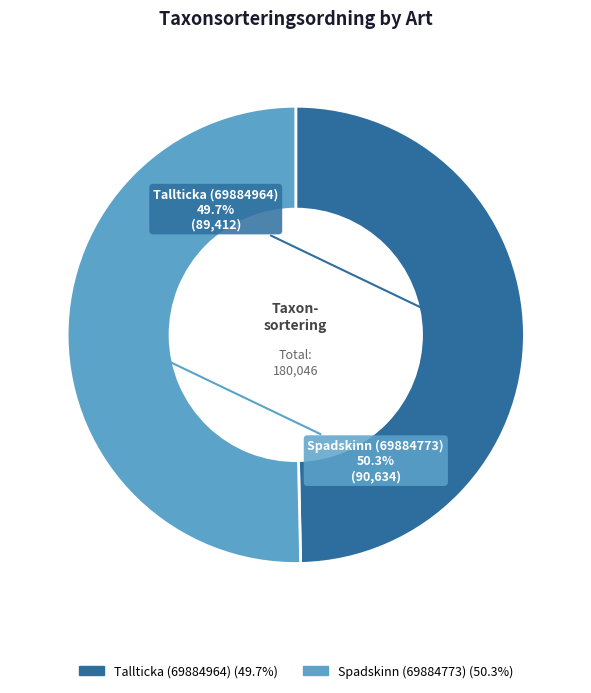

Combined, do Tallticka (69884964) and Spadskinn (69884773) account for over 50%?

Yes